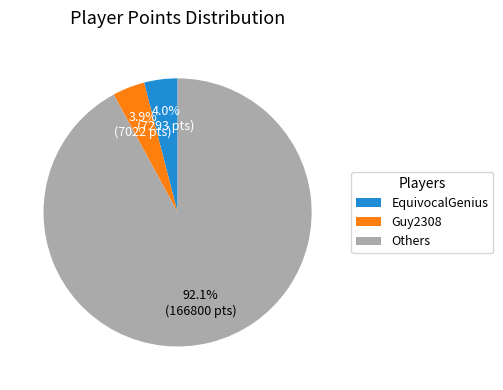

Count the number of slices in the pie.

3